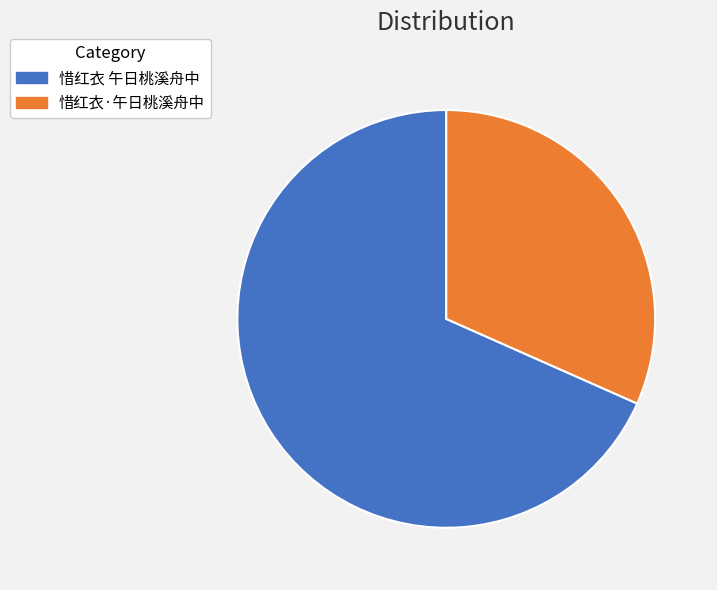

Rank the categories by value from lowest to highest.

惜红衣·午日桃溪舟中, 惜红衣 午日桃溪舟中